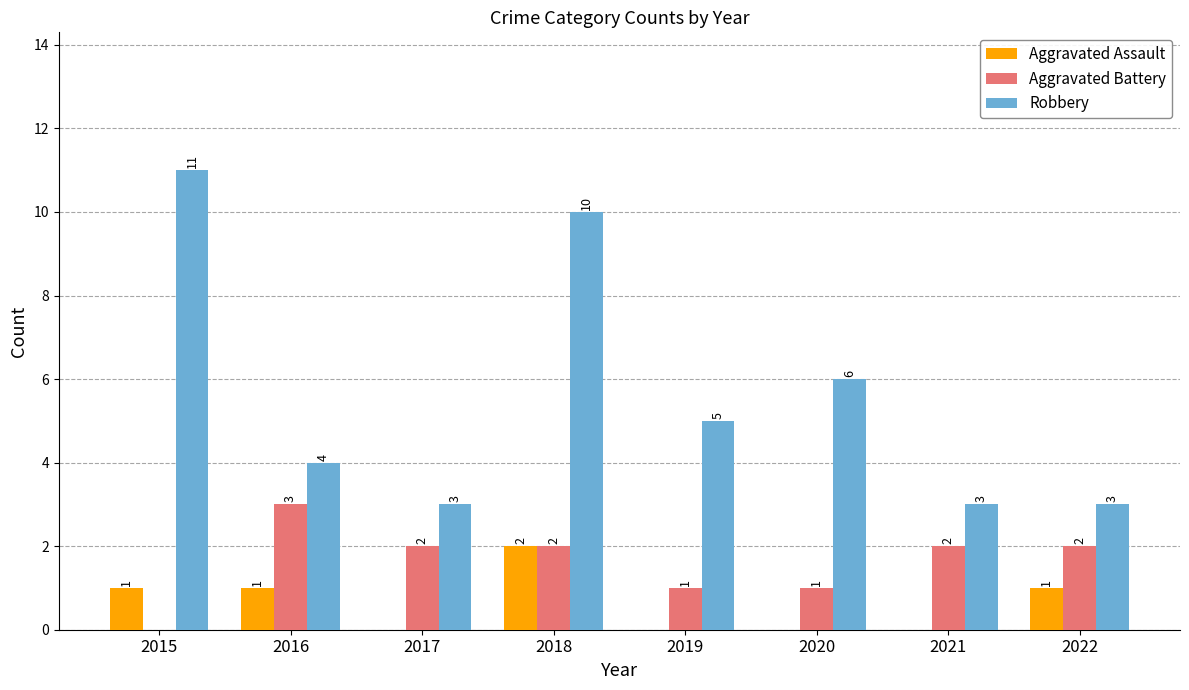

Is the value of Aggravated Assault at 2021 greater than the value of Aggravated Battery at 2016?

No